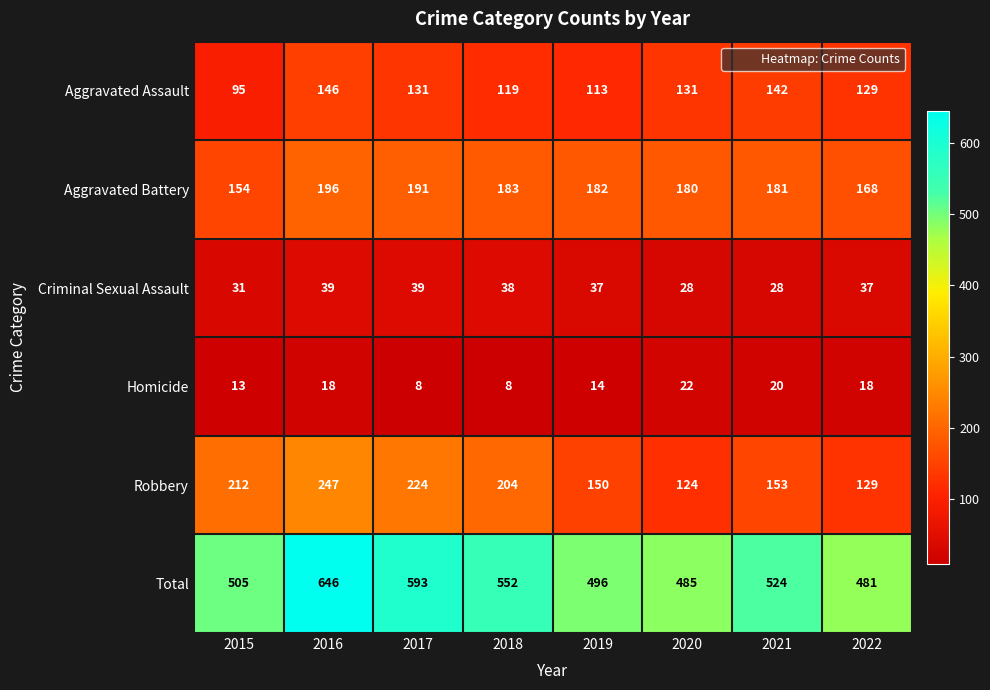

What is the approximate value of Criminal Sexual Assault at 2017, to the nearest 10?

40